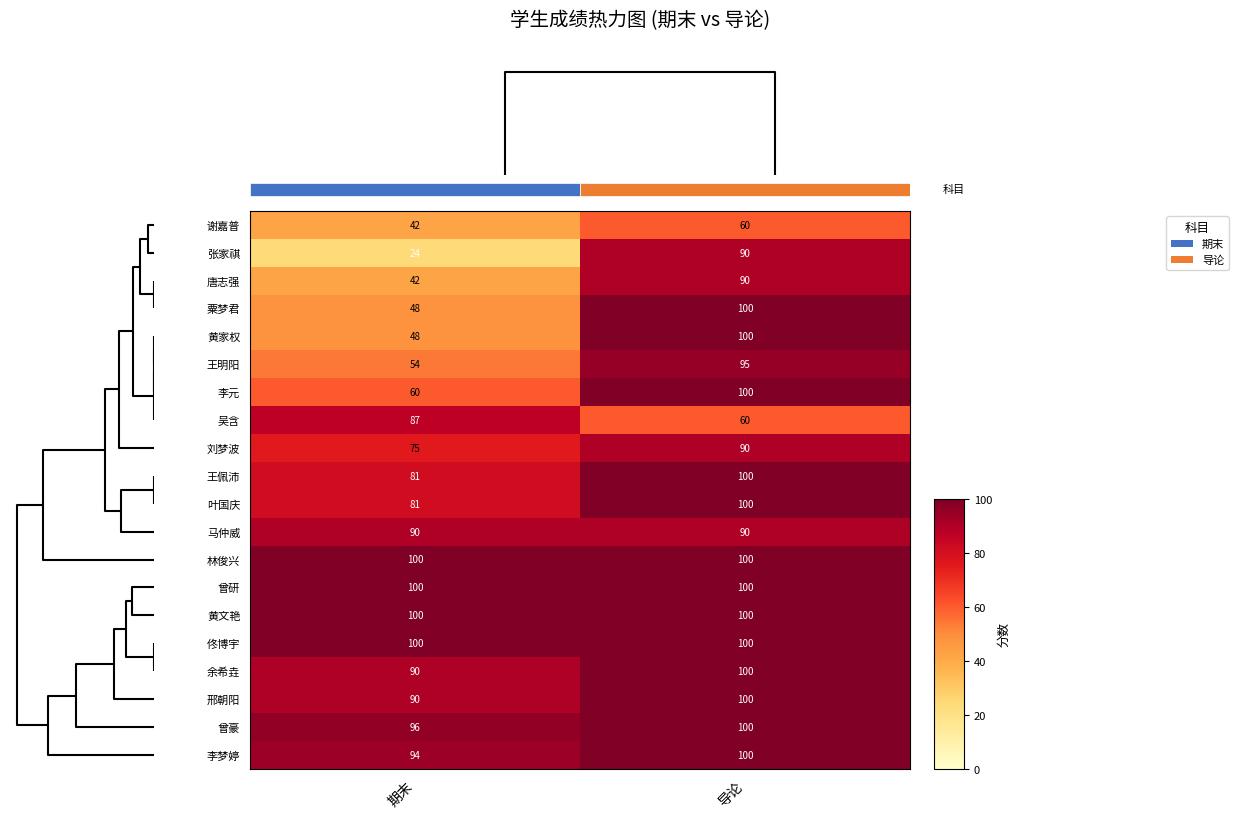

Is it true that 吴含 equals 87 at 期末?

True